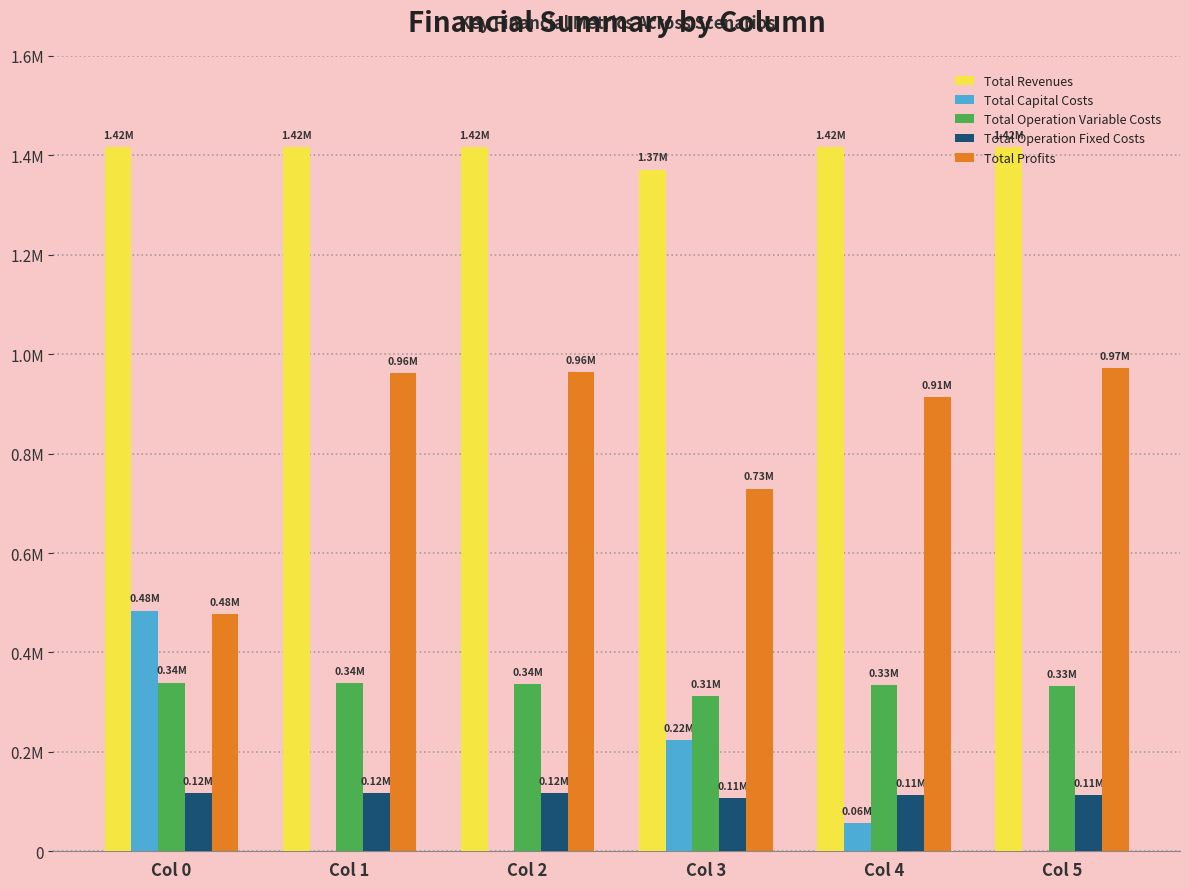

What are all the series names shown in the legend?

Total Revenues, Total Capital Costs, Total Operation Variable Costs, Total Operation Fixed Costs, Total Profits